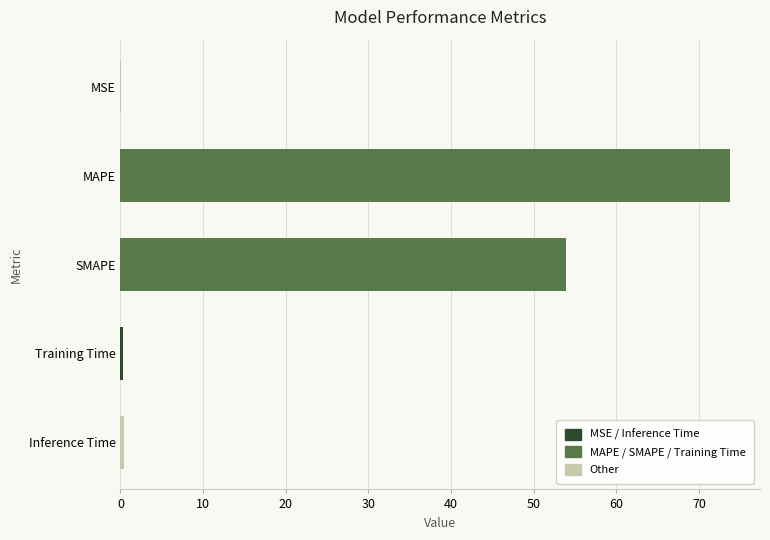

The value at MAPE is 73.7. True or false?

True